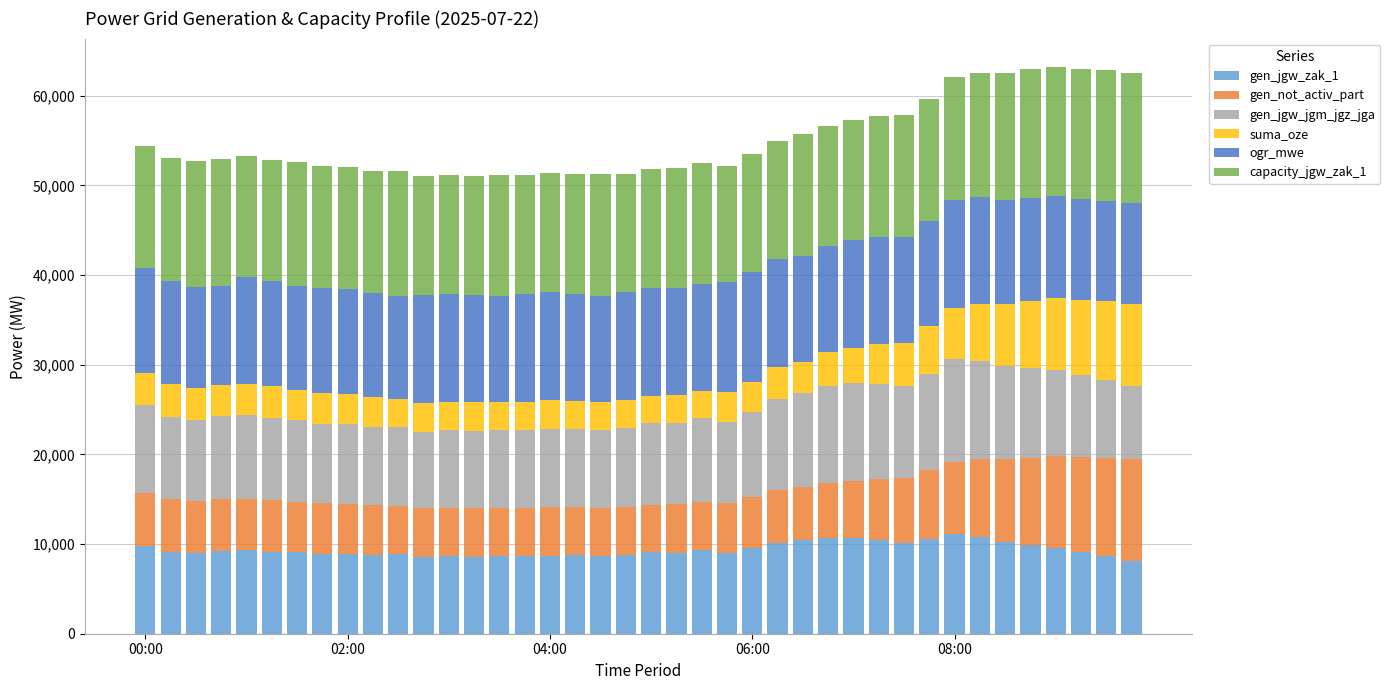

What is the minimum value for gen_jgw_zak_1?

8109